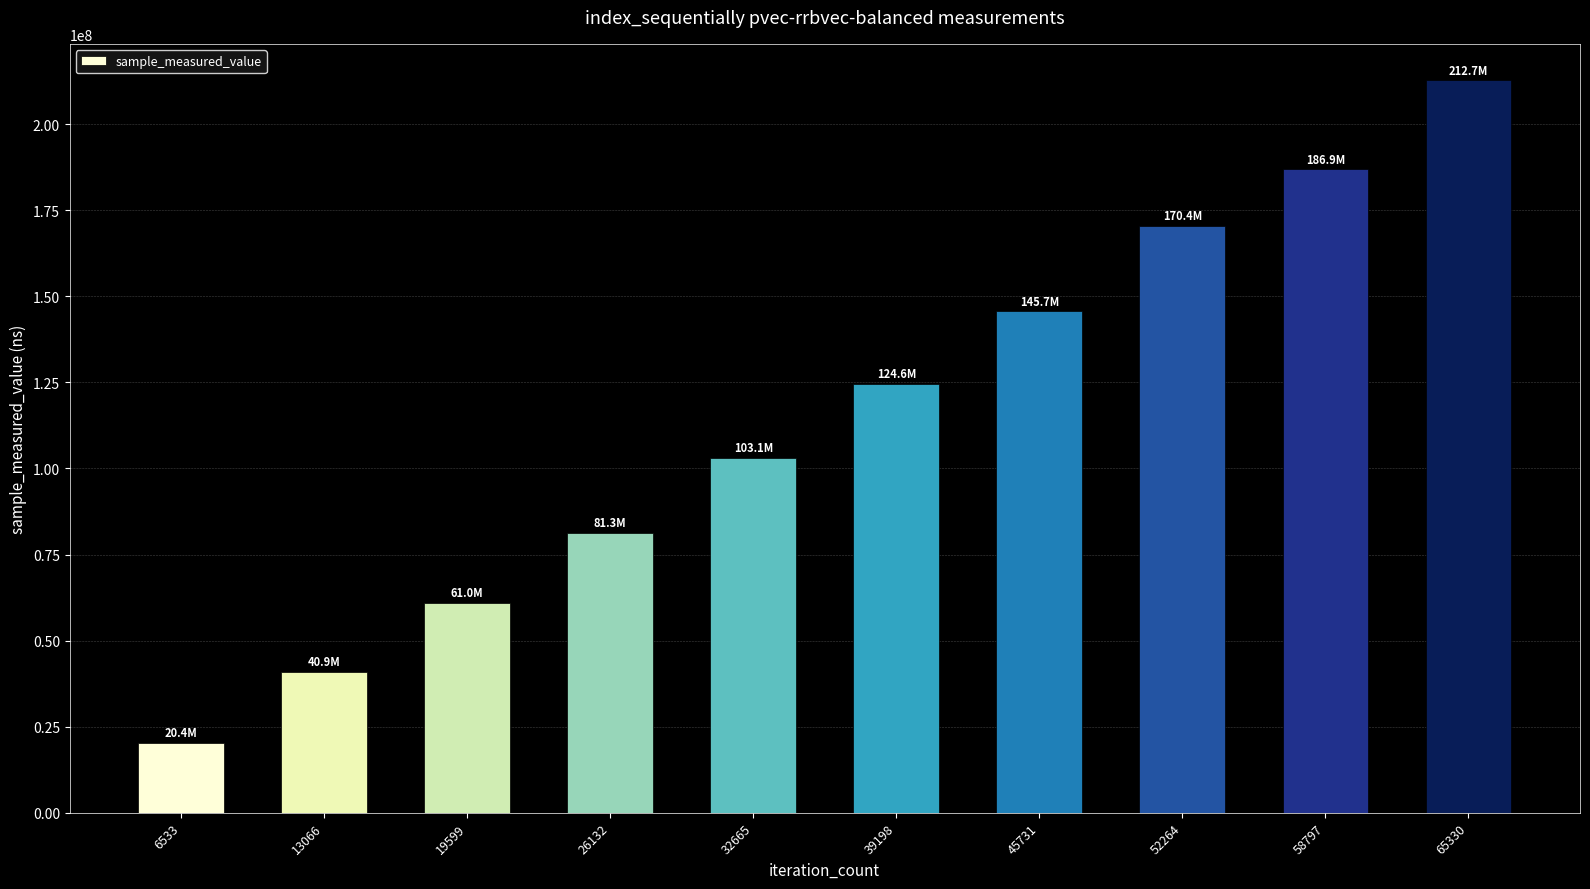

Read the value at 39198.

124564406